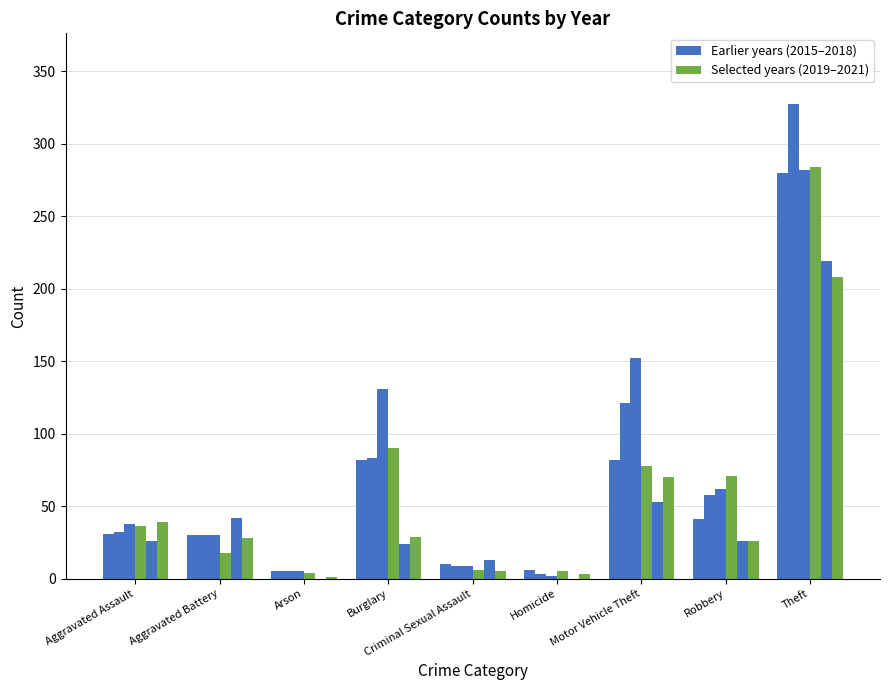

Reading left to right, what are all the values shown in this chart?

2015: 31	30	5	82	10	6	82	41	280
2016: 32	30	5	83	9	3	121	58	327
2017: 38	30	5	131	9	2	152	62	282
2018: 36	18	4	90	6	5	78	71	284
2020: 26	42	0	24	13	0	53	26	219
2021: 39	28	1	29	5	3	70	26	208